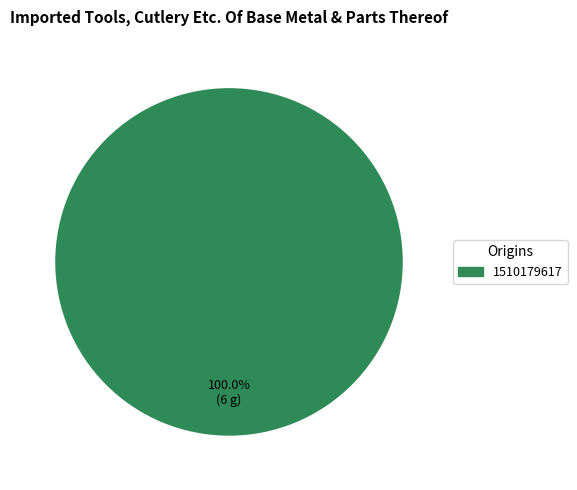

Does any single category account for the majority?

Yes